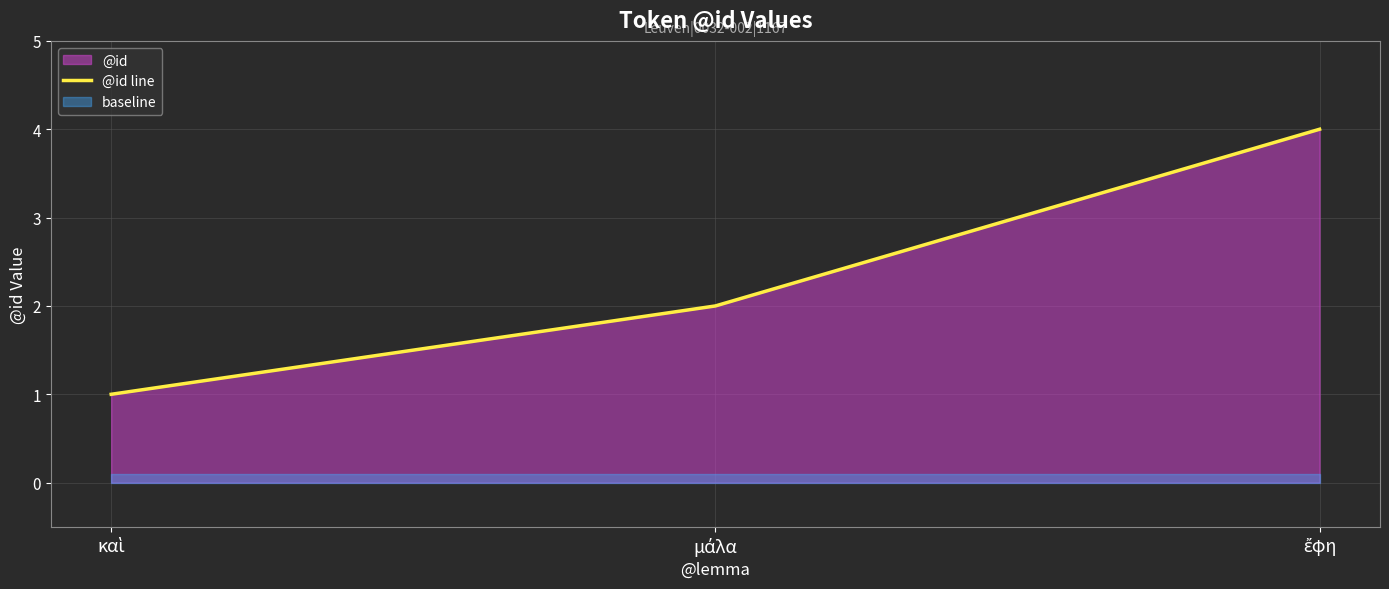

List the labels in order of value, smallest first.

καὶ, μάλα, ἔφη